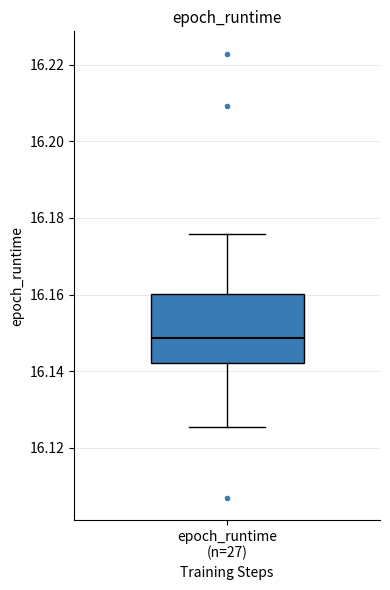

Read this box plot against the y-axis: the position of the median line, the range covered by the box, and the ends of both whiskers. The values are not printed on the chart, so give them approximately, as read against the axis.

median 16.148, box 16.142 to 16.160, whiskers 16.126 to 16.176